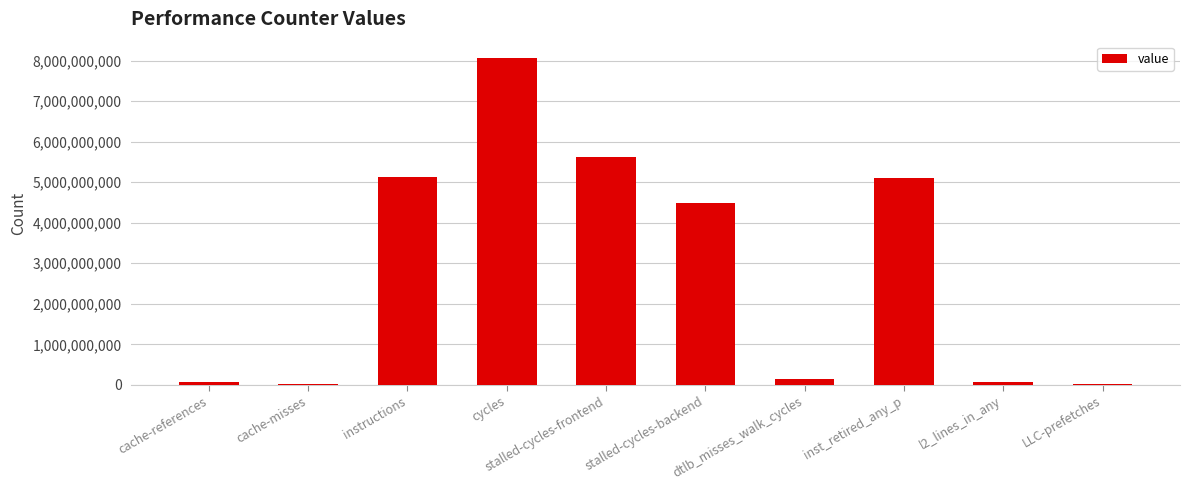

What is the ratio of the value at stalled-cycles-frontend to the value at cache-misses?

177.2